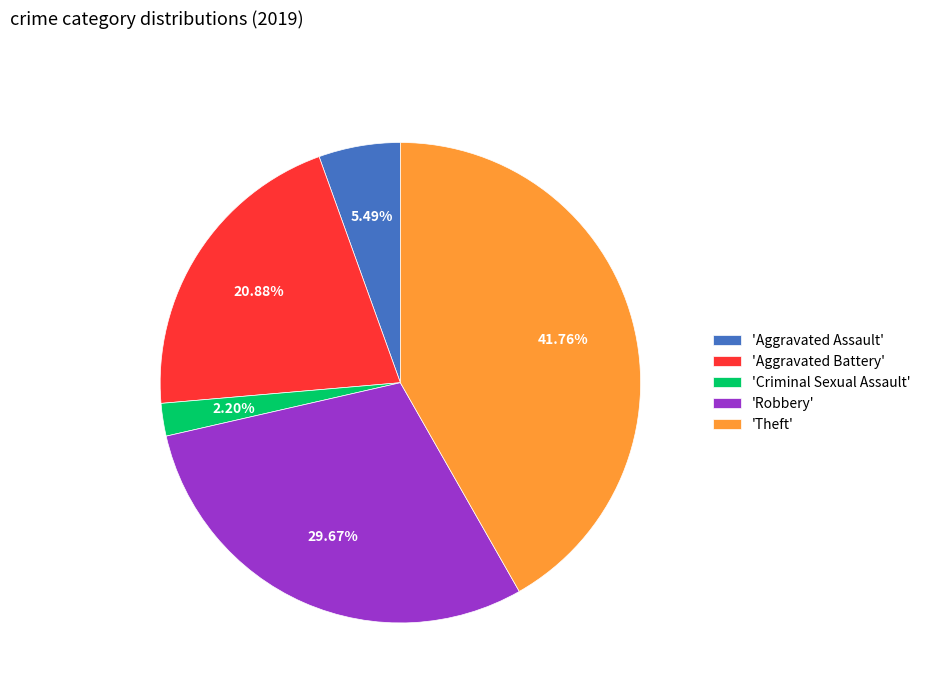

What is the smallest slice in the pie chart?

'Criminal Sexual Assault'